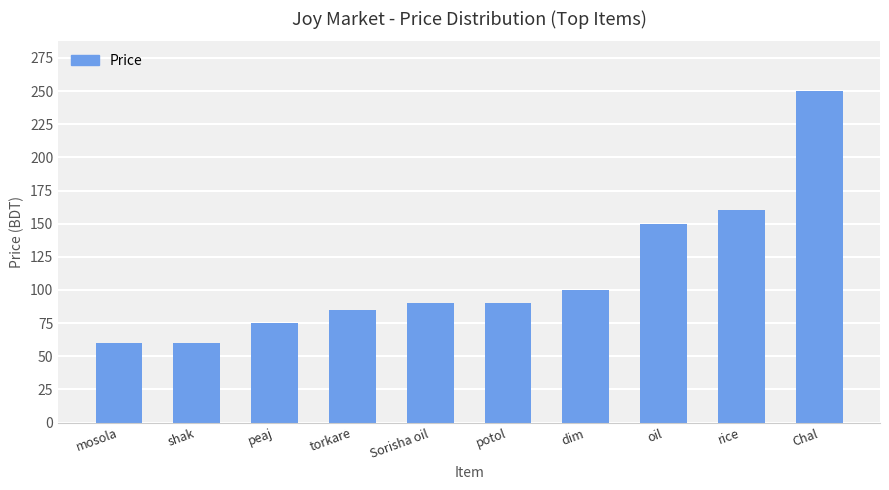

Approximately how many times larger is the value at dim compared to Sorisha oil?

1.1